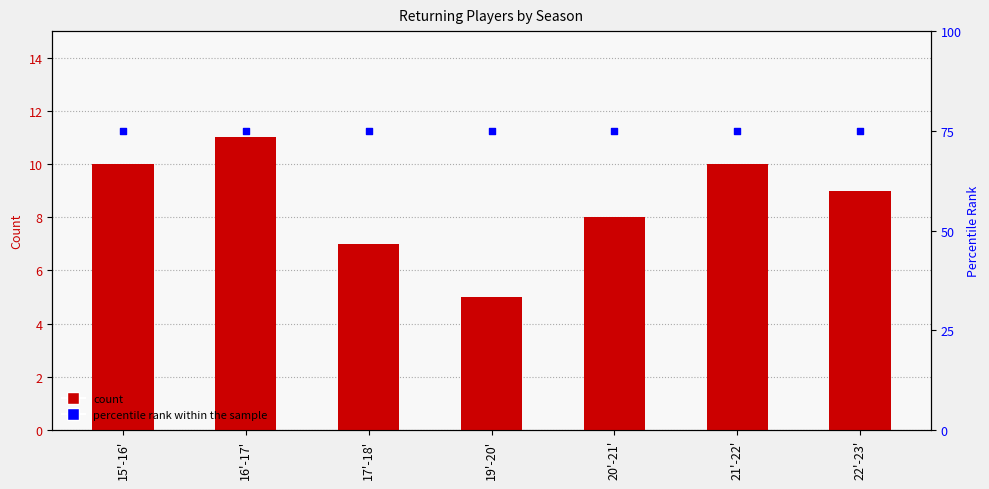

Is the value of percentile rank within the sample at 19'-20' greater than the value of Returning Players at 19'-20'?

Yes